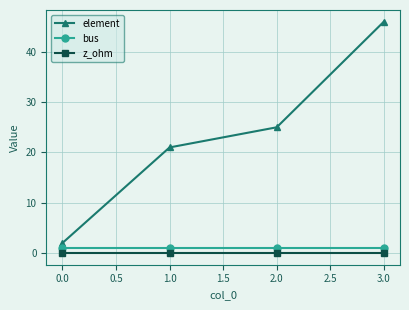

True or false: bus and z_ohm cross at least once.

False